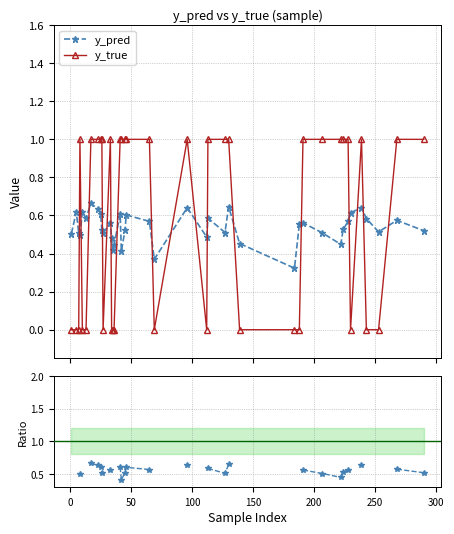

True or false: y_true has more than 2 interior local peaks.

True